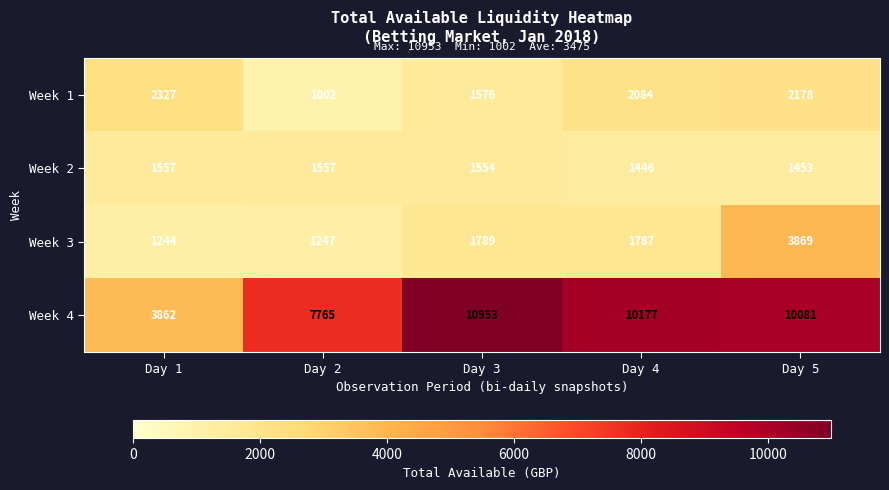

At which label does Week 4 first exceed 10081?

Day 3